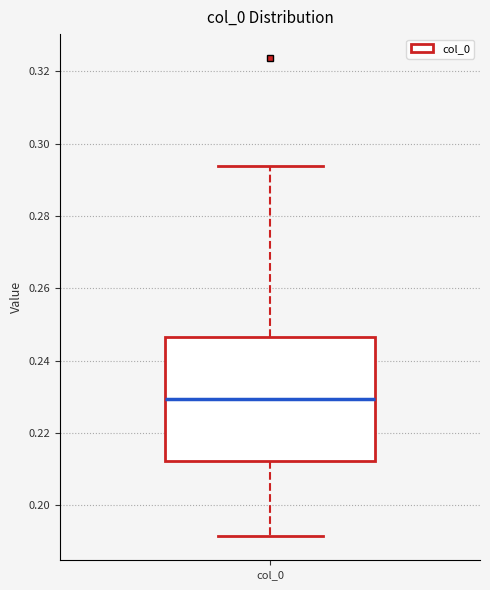

Where does the median line of the box for col_0 sit on the y-axis? The values are not printed on the chart, so give them approximately, as read against the axis.

0.230